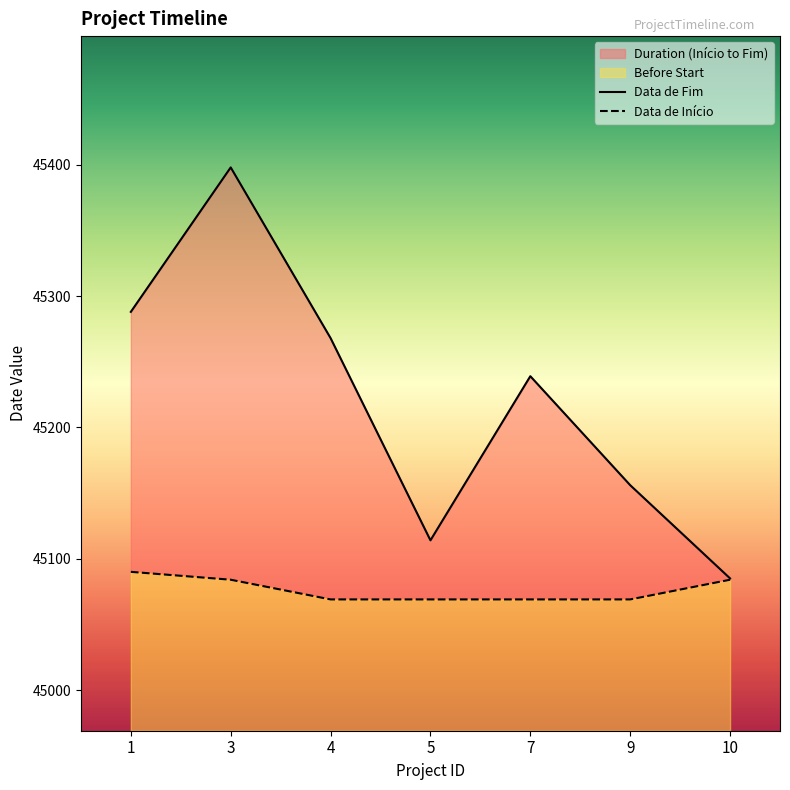

Is the value of Data de Início at 4 greater than the value of Data de Fim at 1?

No